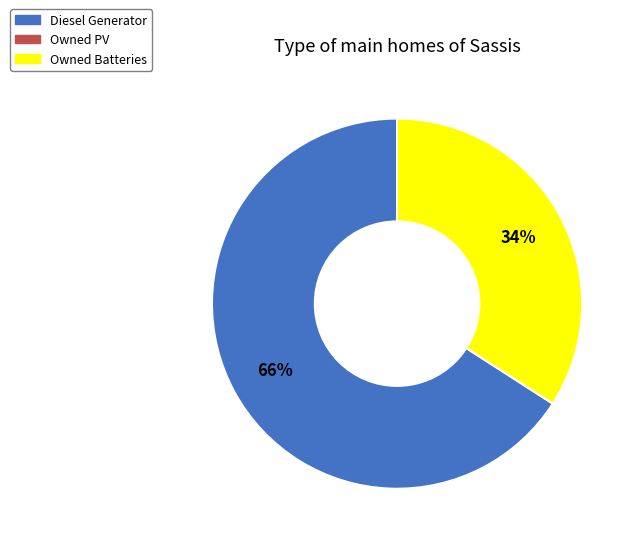

How many slices are in this pie chart?

2